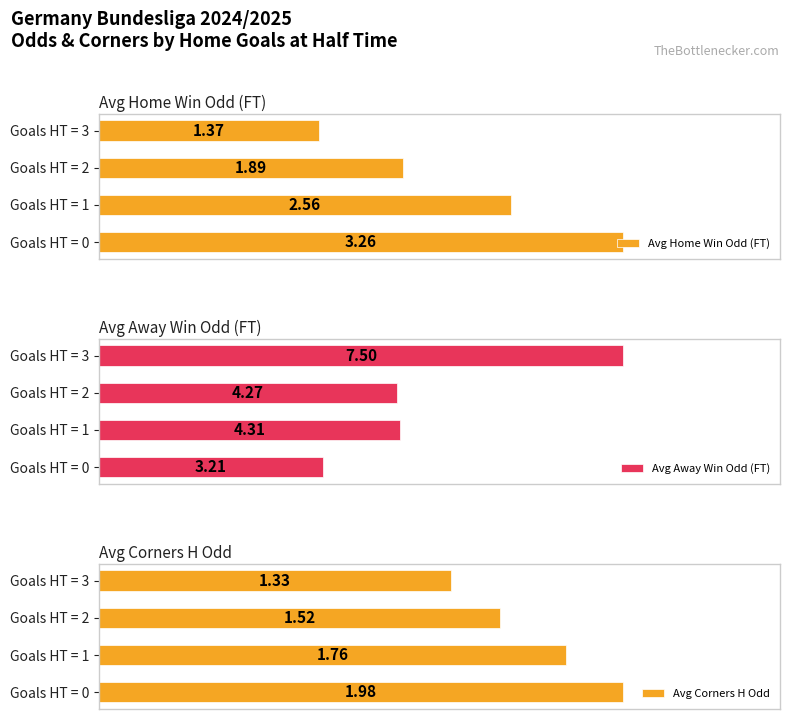

Rank the categories by Avg Home Win Odd (FT) value from highest to lowest.

Goals HT = 0, Goals HT = 1, Goals HT = 2, Goals HT = 3